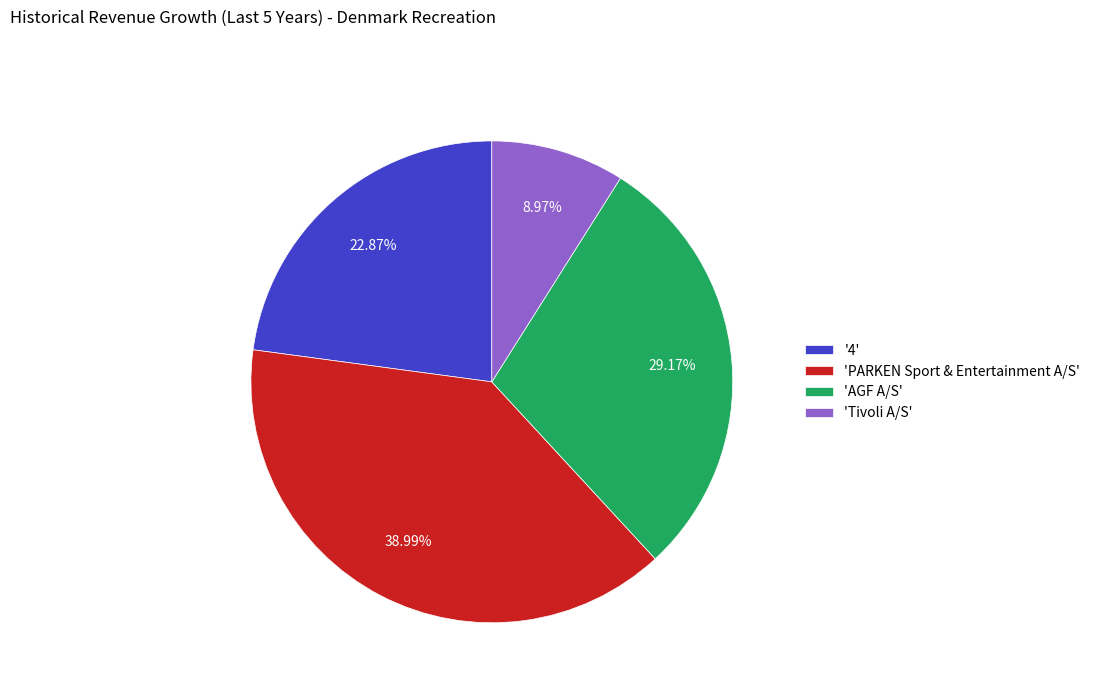

Do 'PARKEN Sport & Entertainment A/S' and '4' together represent more than half of the pie?

Yes